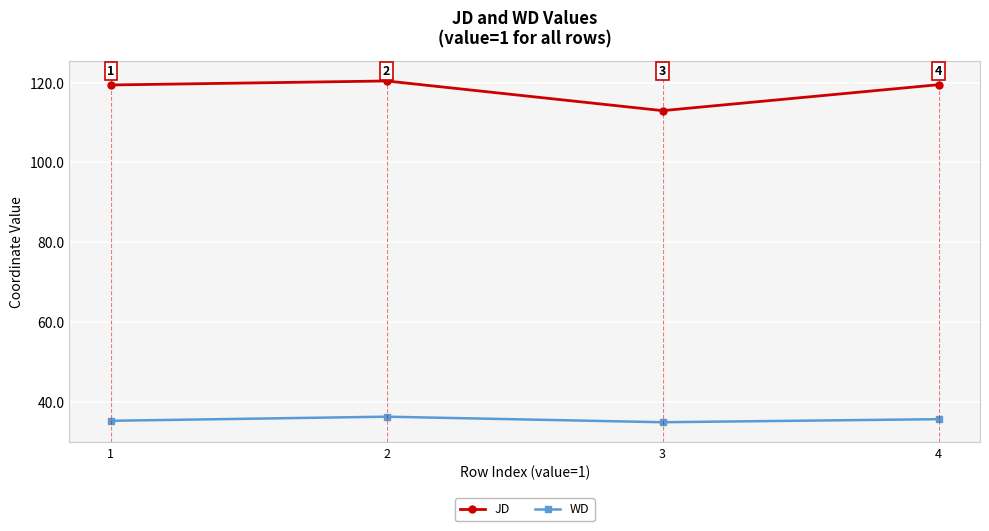

At which label is WD closest to 35?

3